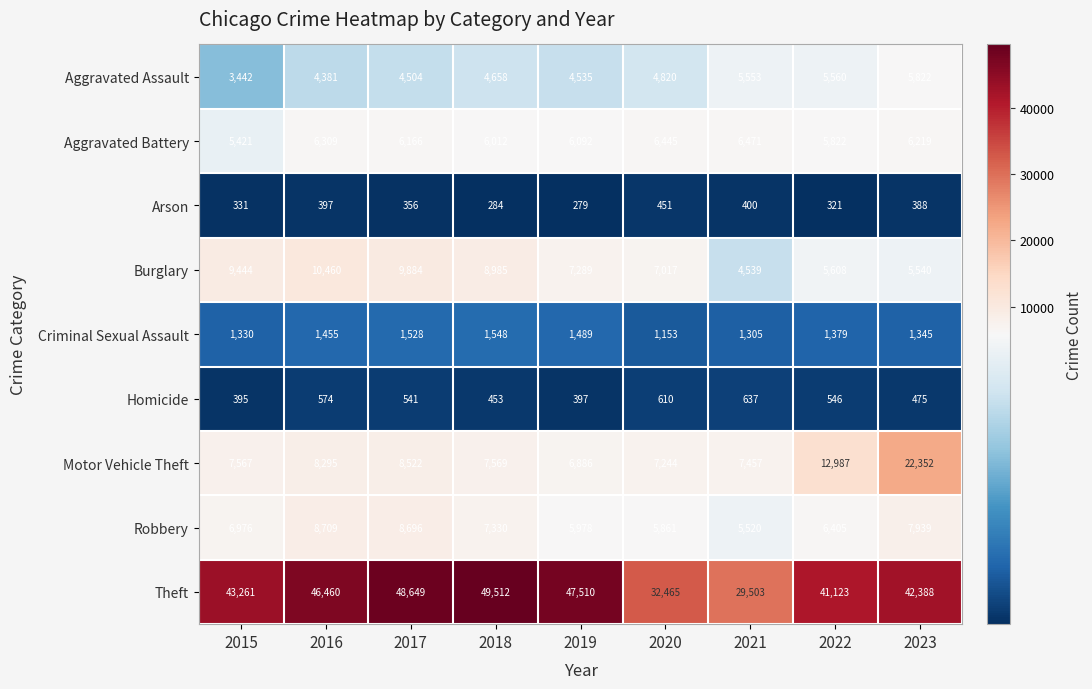

What is the difference between the Homicide values at 2020 and 2016?

36